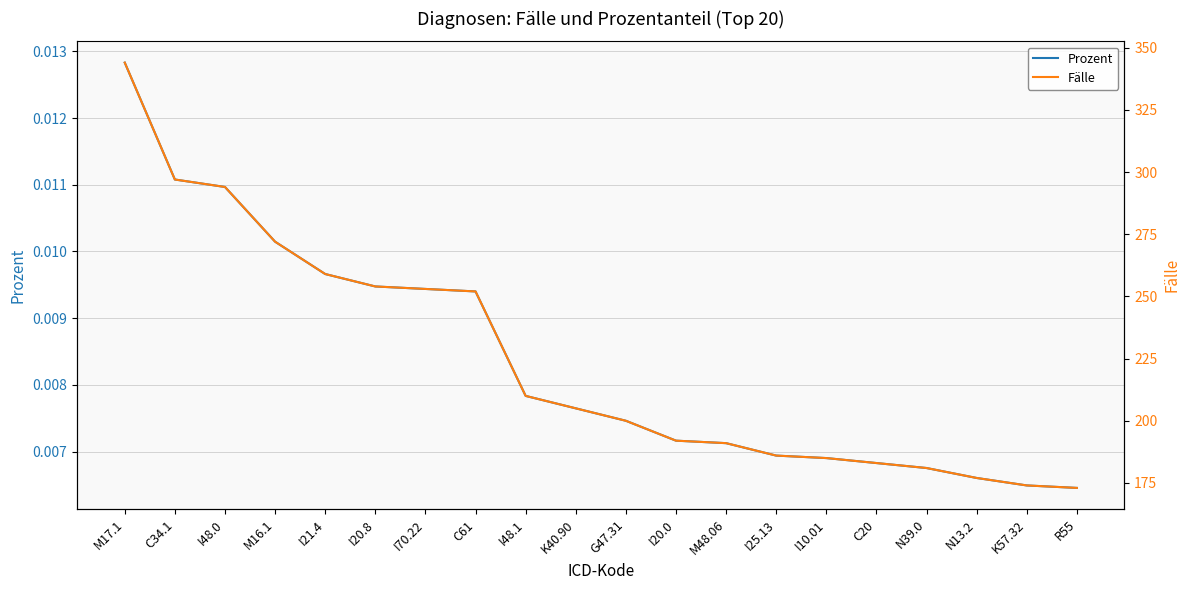

True or false: Fälle has more than 0 interior local peaks.

False